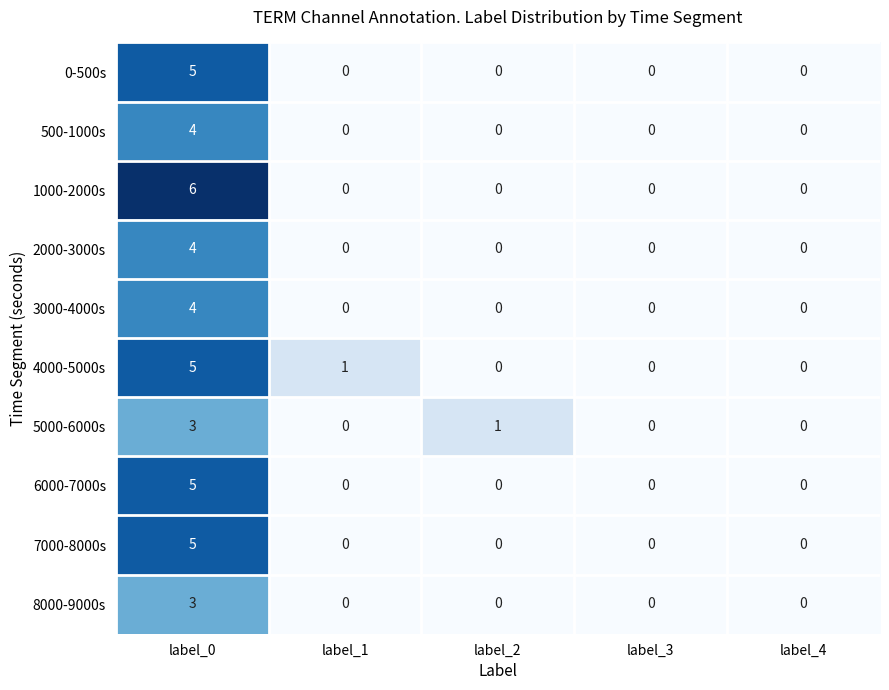

Count the 2000-3000s values in the range 0 to 1.

4